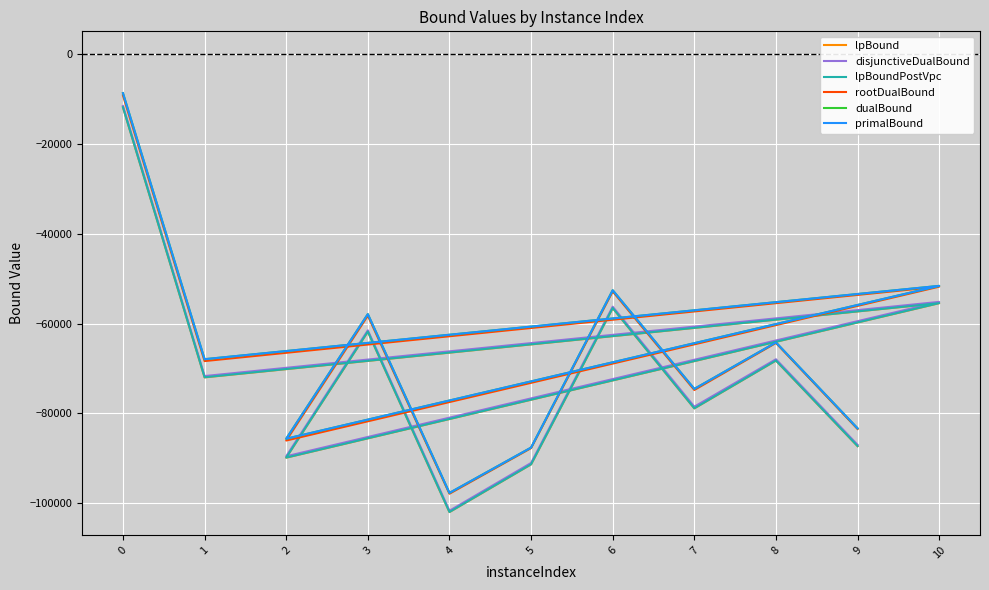

Is the value of dualBound at 0 greater than the value of disjunctiveDualBound at 1?

Yes